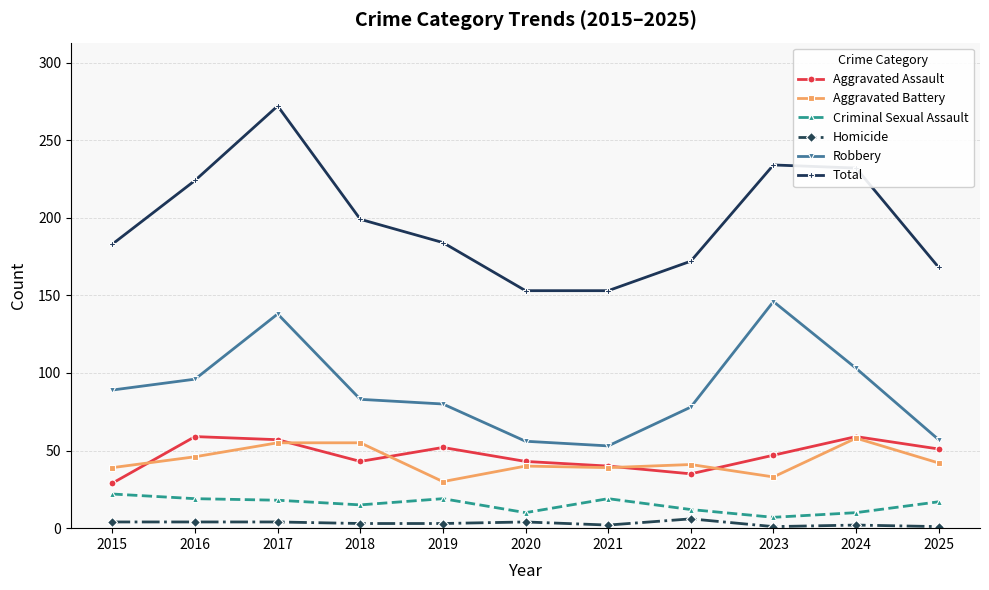

Rank the series at 2022 from highest to lowest value.

Total, Robbery, Aggravated Battery, Aggravated Assault, Criminal Sexual Assault, Homicide